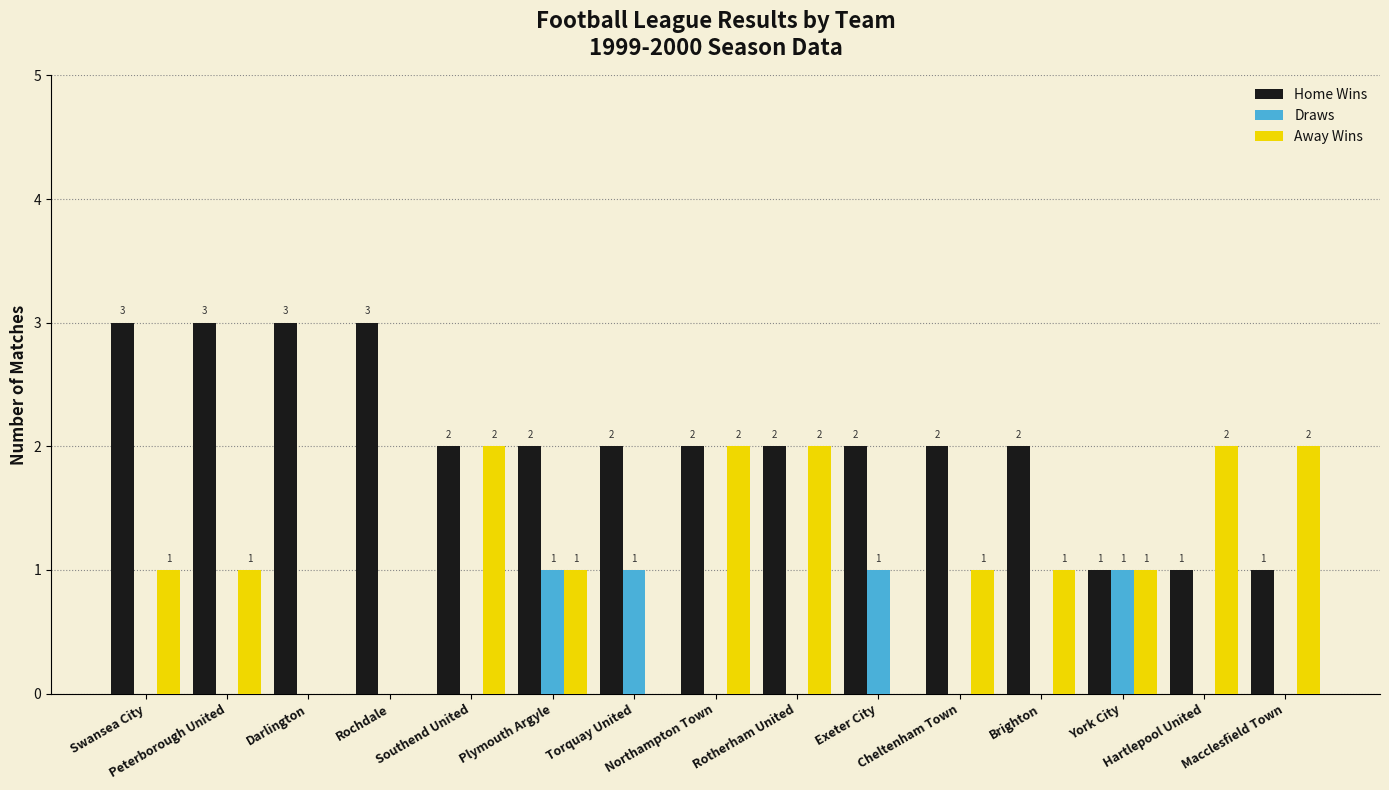

How many groups of bars are there?

15